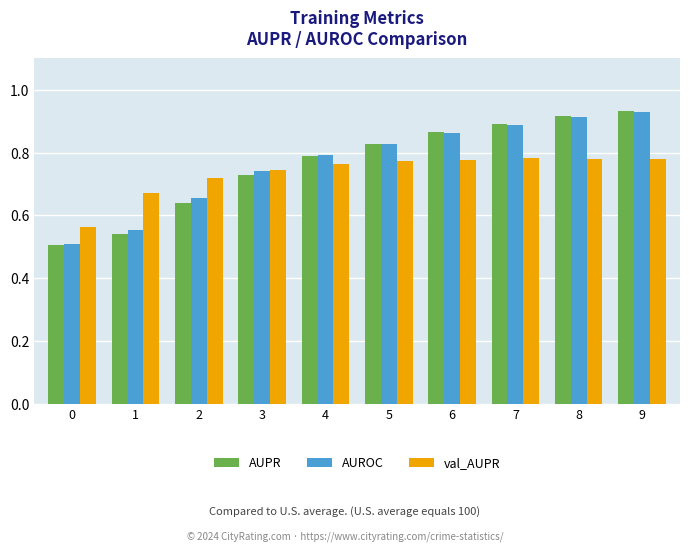

How many data points does each series have?

10